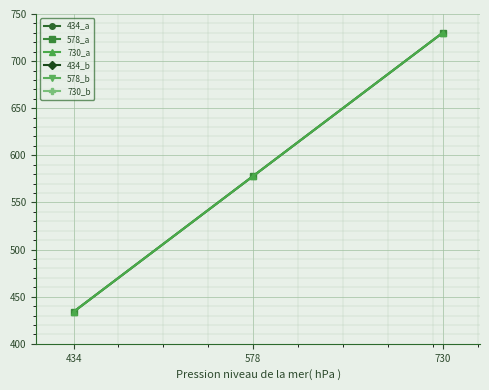

Which series has the largest range (max minus min)?

434_a